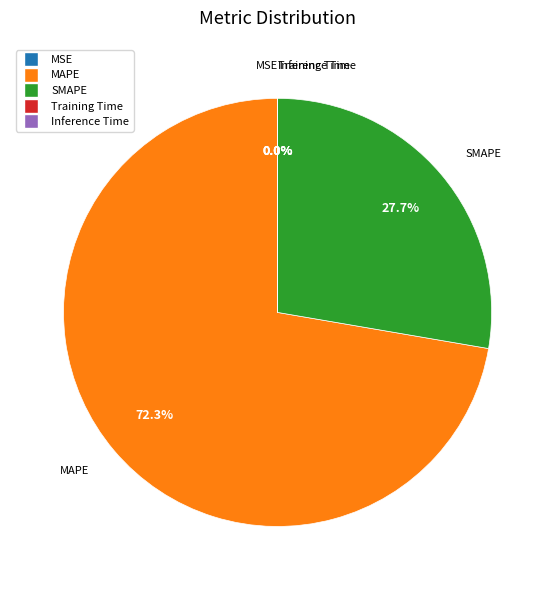

Is there a majority slice in this chart?

Yes